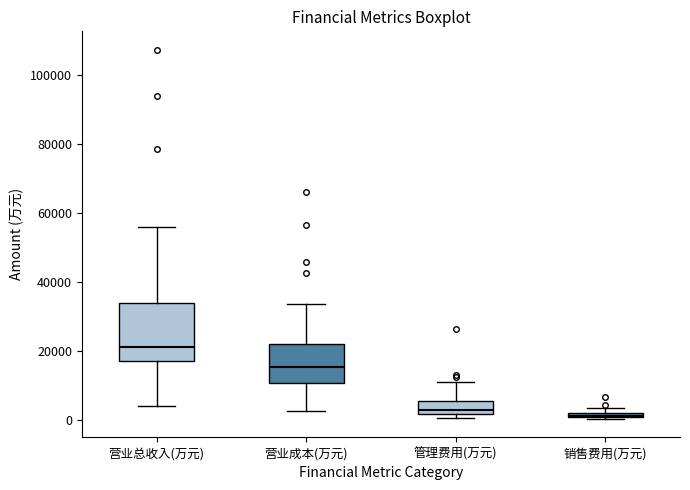

Where is the lower edge of the box for 营业成本(万元) on the y-axis? The values are not printed on the chart, so give them approximately, as read against the axis.

10000